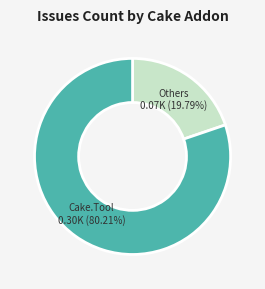

Is there a majority slice in this chart?

Yes